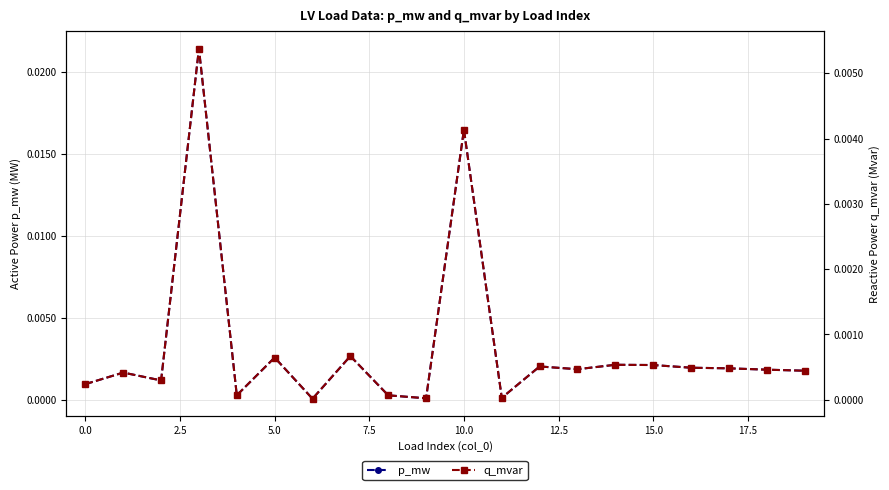

What is the label of the 19th point from the left?

18